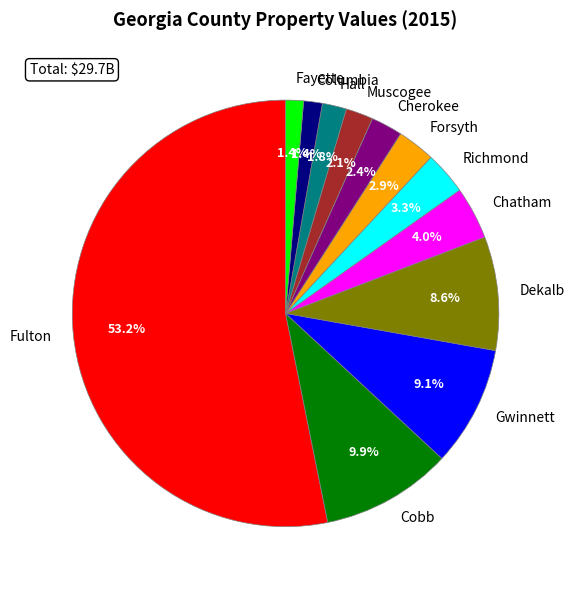

Combined, do Fulton and Richmond account for over 50%?

Yes